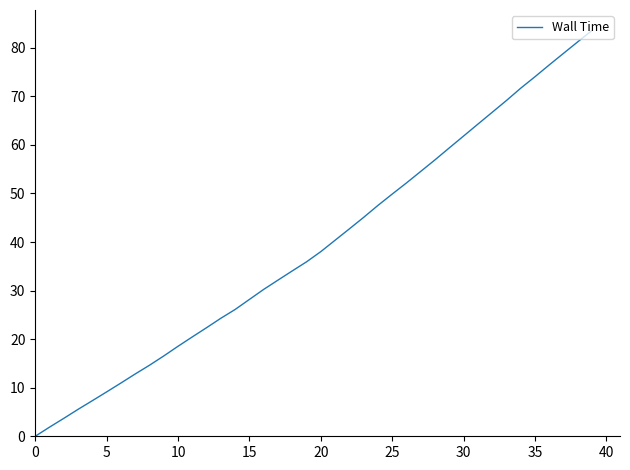

How many values exceed 38?

20